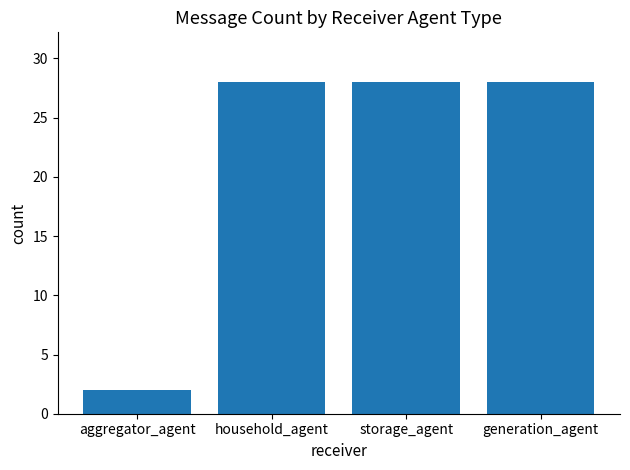

Is it true that the value at generation_agent is 49?

False